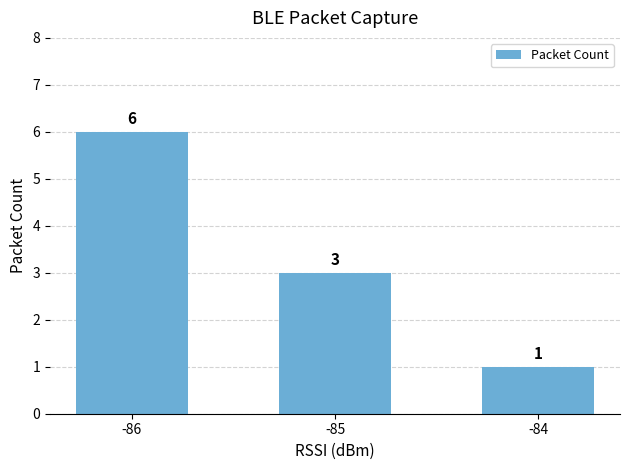

Reading left to right, extract all data points from this chart.

6	3	1